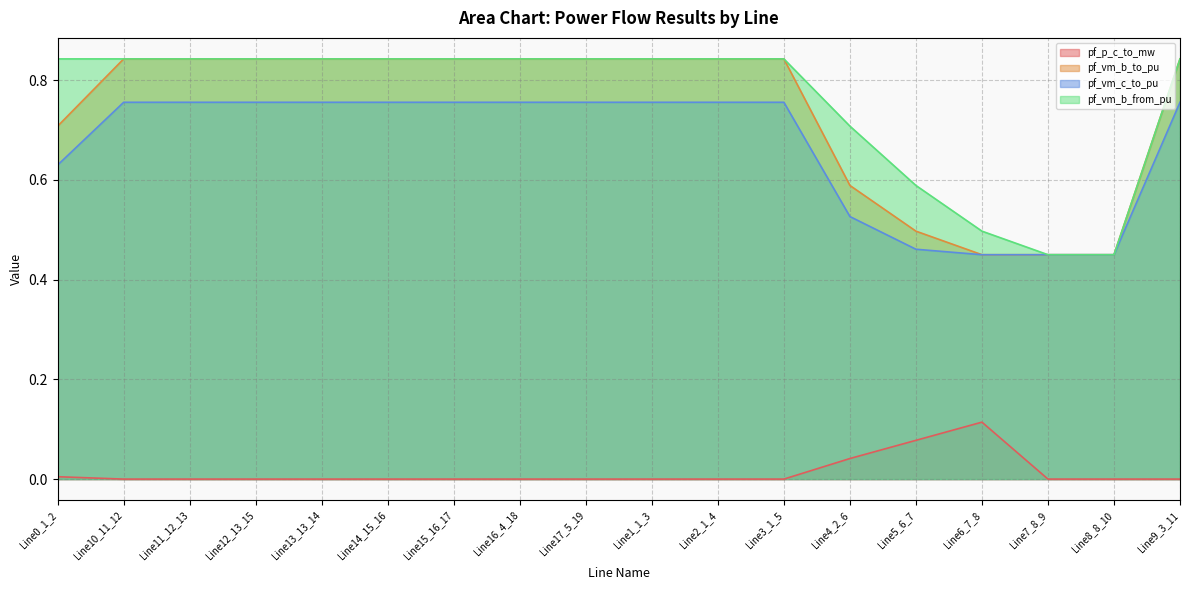

At which category does pf_vm_c_to_pu reach its first local peak?

Line12_13_15